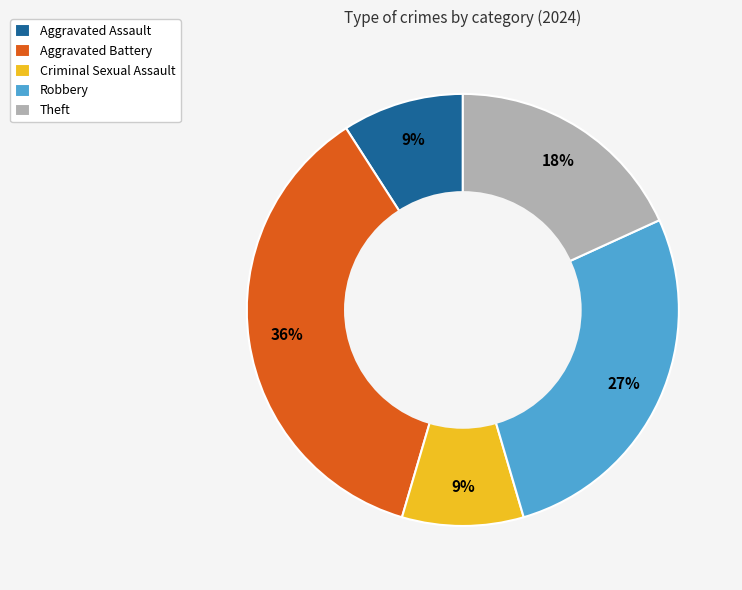

To the nearest percent, what percentage of the pie is Aggravated Battery?

36%